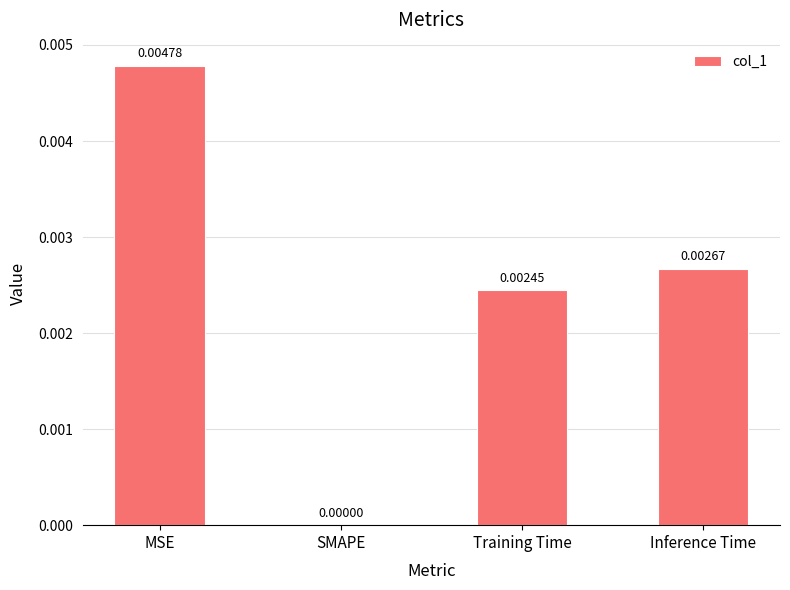

Between SMAPE and Training Time, which is larger?

Training Time